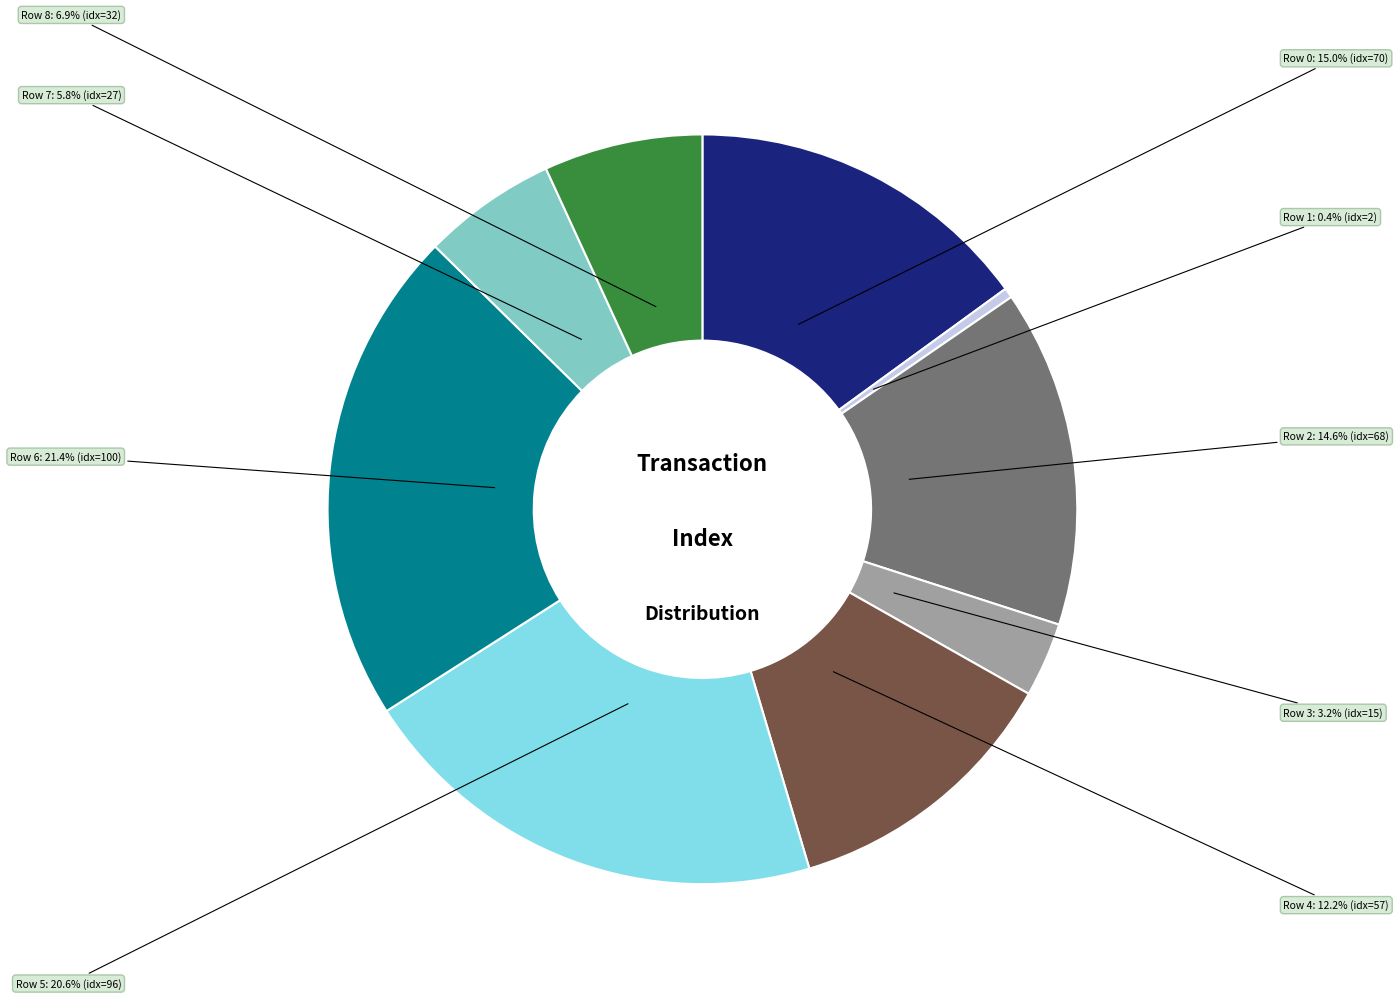

The Row 6 slice represents 35% of the pie. True or false?

False